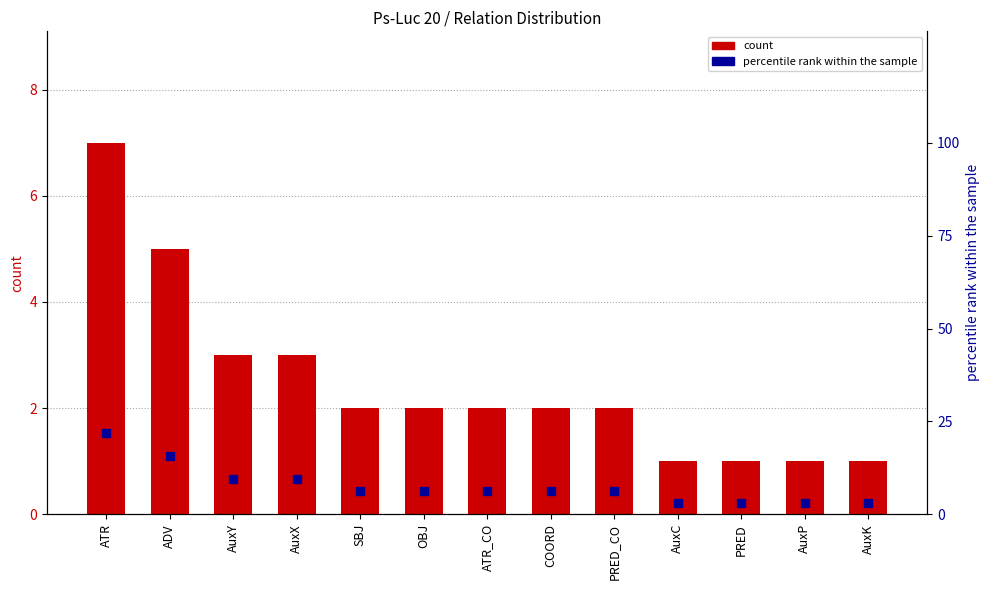

Which series has the largest total across all categories?

percentile rank within the sample